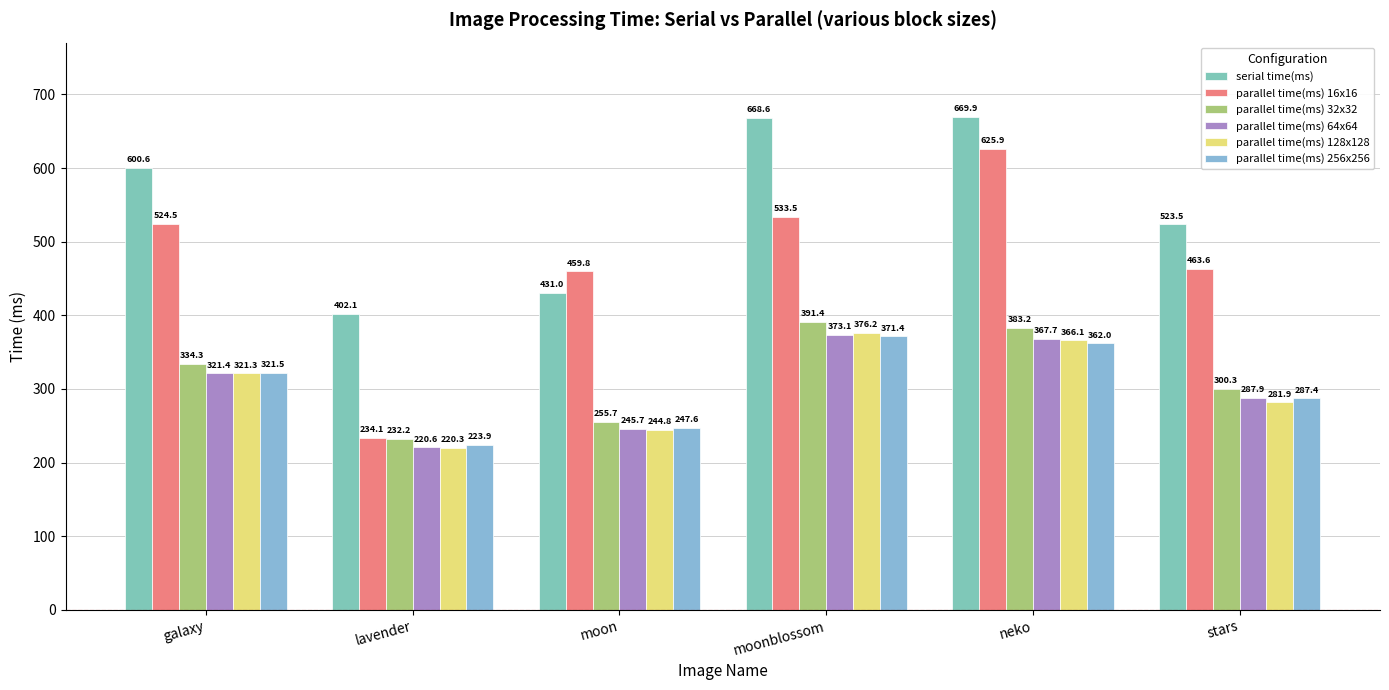

How many values in the parallel time(ms) 32x32 series exceed 334?

3